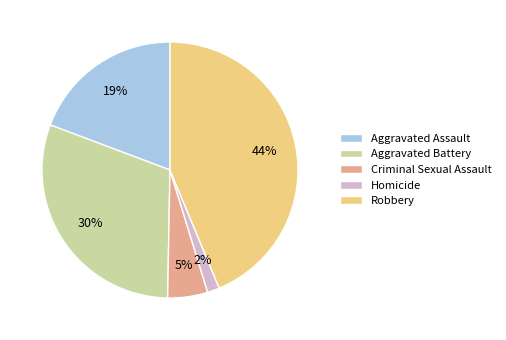

Between Aggravated Battery and Robbery, which is larger?

Robbery